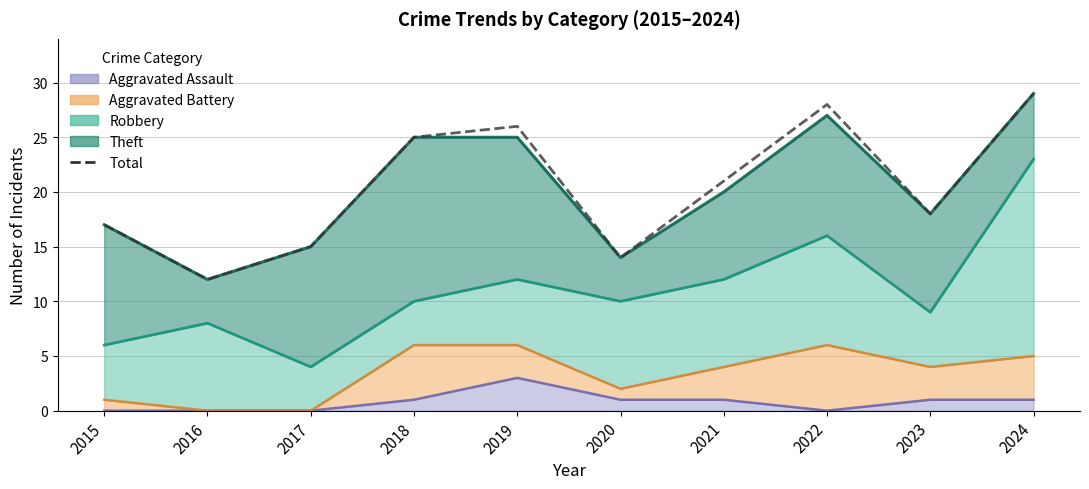

How many values are below 21?

5